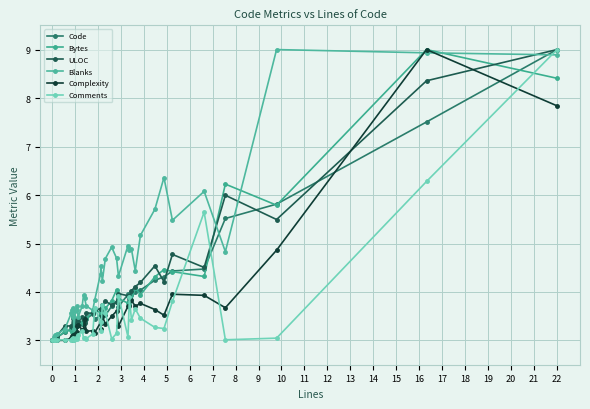

Which series has the widest spread of values?

Code